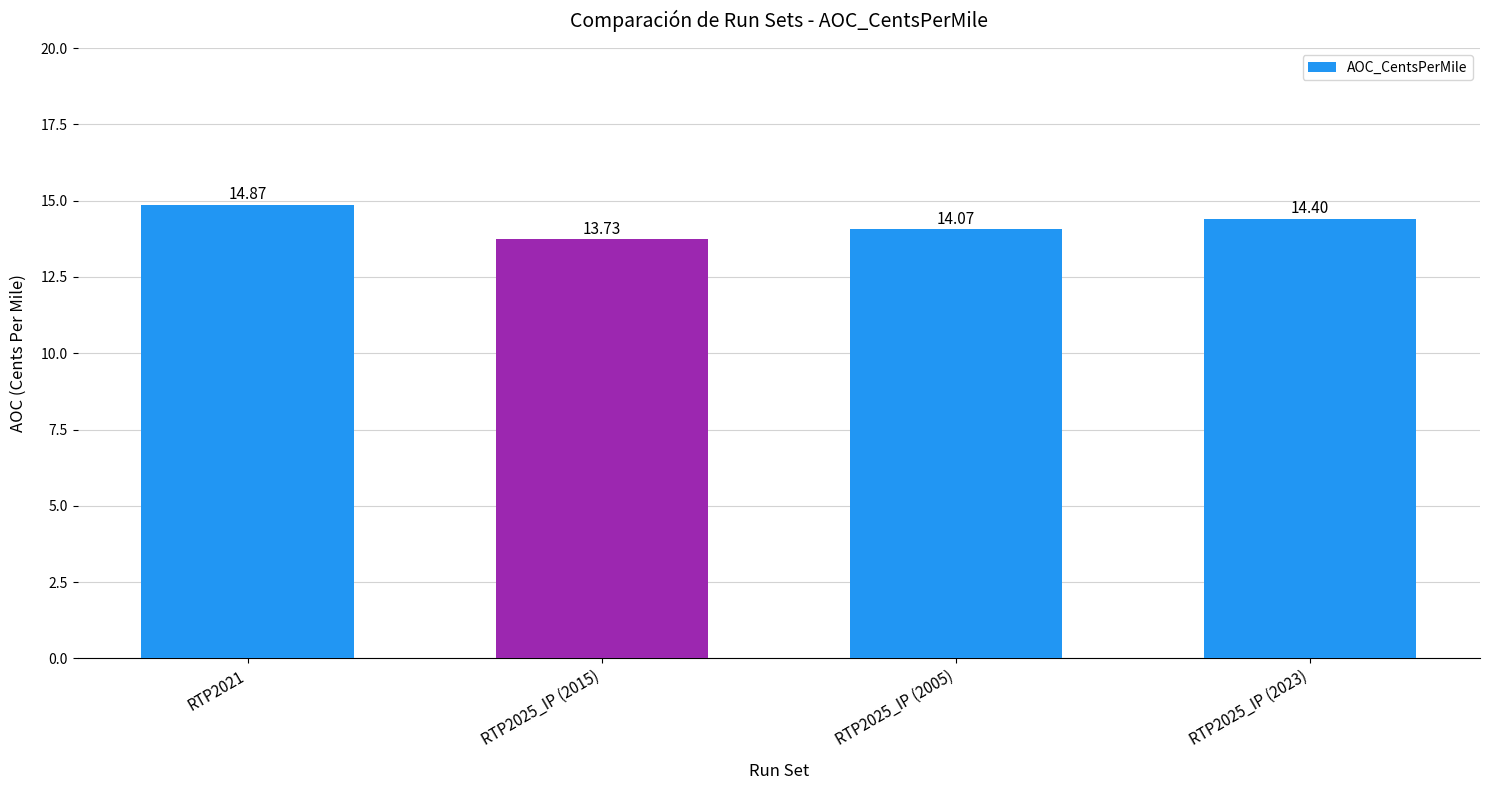

What is the sum of all values?

57.1